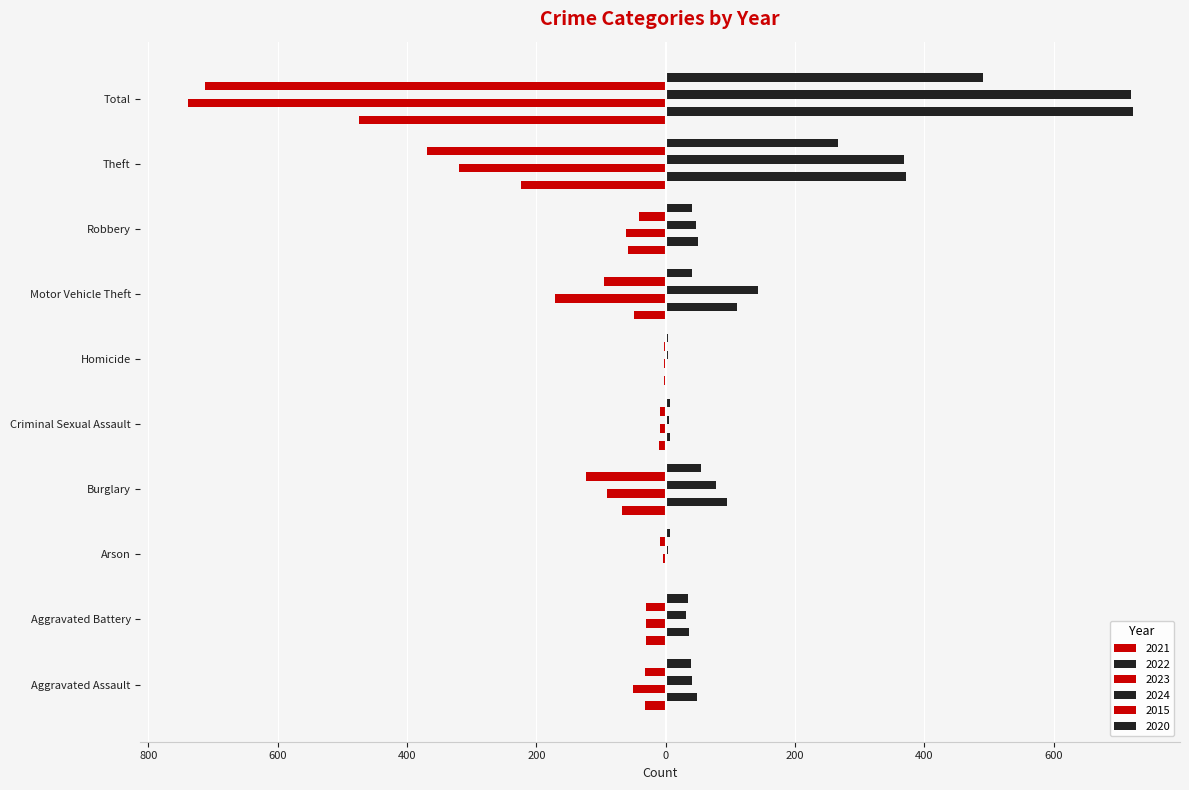

What is the label of the 5th bar from the right?

Homicide